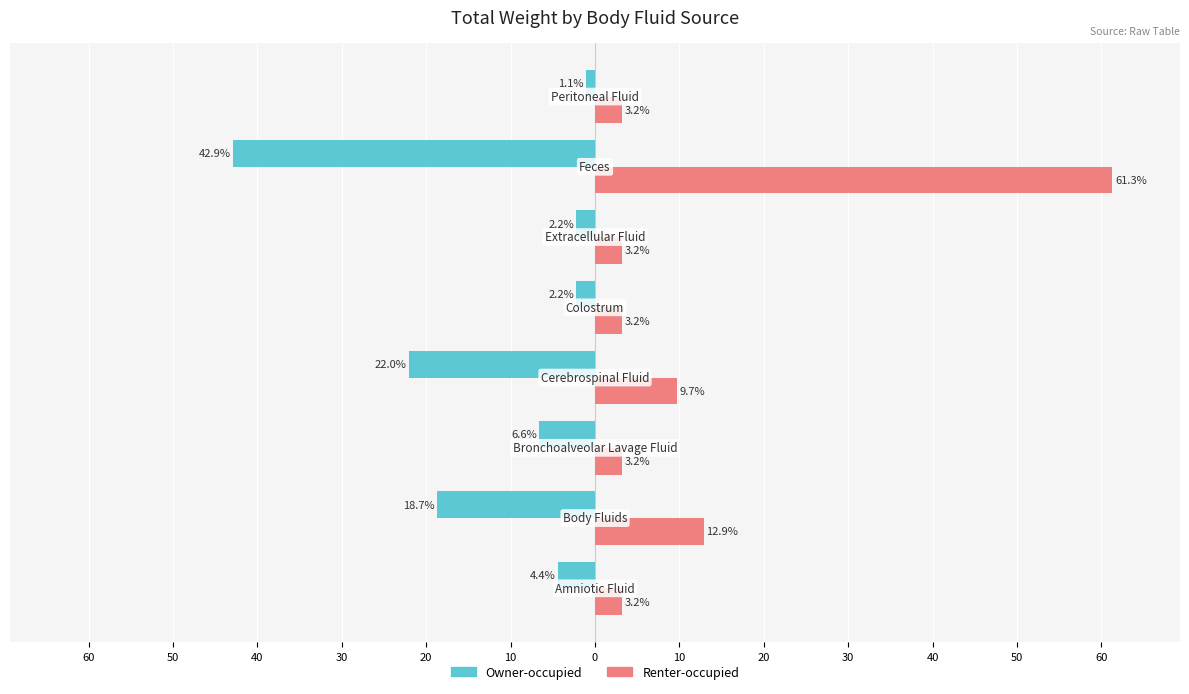

What is the value of the Owner-occupied bar at the 8th from the left?

-4.4